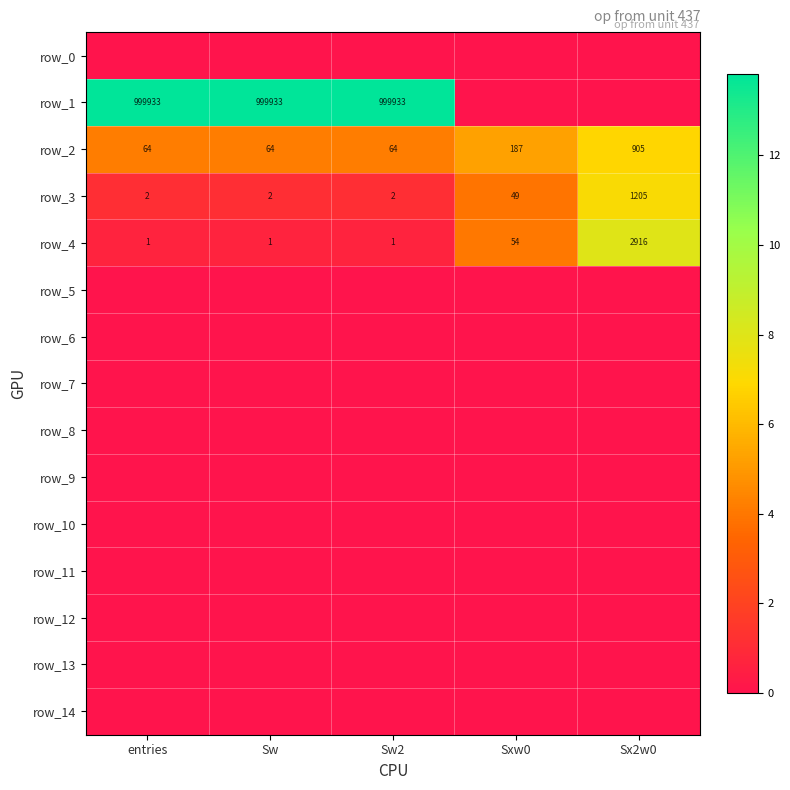

Reading right to left, transcribe all the data shown in this chart.

row_0: 0.0	0.0	0.0	0.0	0.0
row_1: 0.0	0.0	13.8	13.8	13.8
row_2: 6.8	5.2	4.2	4.2	4.2
row_3: 7.1	3.9	1.1	1.1	1.1
row_4: 8.0	4.0	0.7	0.7	0.7
row_5: 0.0	0.0	0.0	0.0	0.0
row_6: 0.0	0.0	0.0	0.0	0.0
row_7: 0.0	0.0	0.0	0.0	0.0
row_8: 0.0	0.0	0.0	0.0	0.0
row_9: 0.0	0.0	0.0	0.0	0.0
row_10: 0.0	0.0	0.0	0.0	0.0
row_11: 0.0	0.0	0.0	0.0	0.0
row_12: 0.0	0.0	0.0	0.0	0.0
row_13: 0.0	0.0	0.0	0.0	0.0
row_14: 0.0	0.0	0.0	0.0	0.0